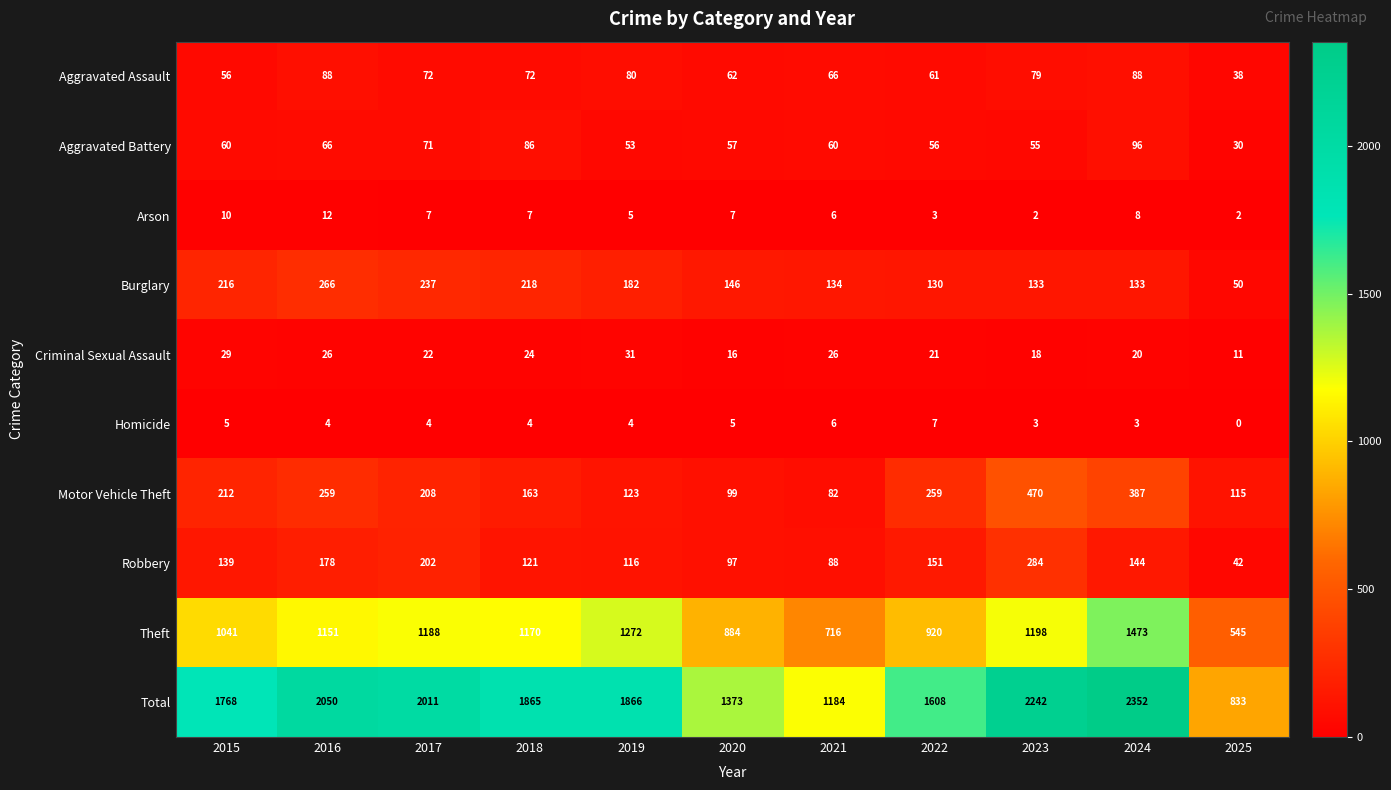

What is the difference between the highest and lowest values at 2022?

1605